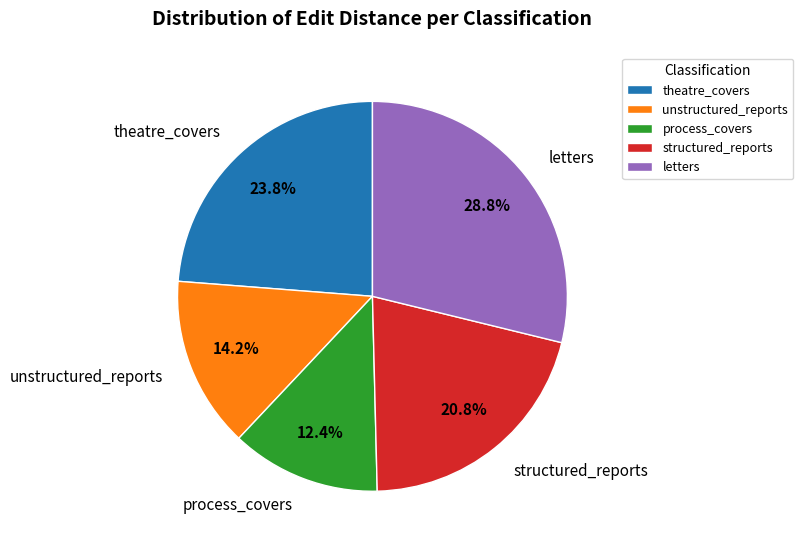

To the nearest percent, what portion does theatre_covers represent?

24%